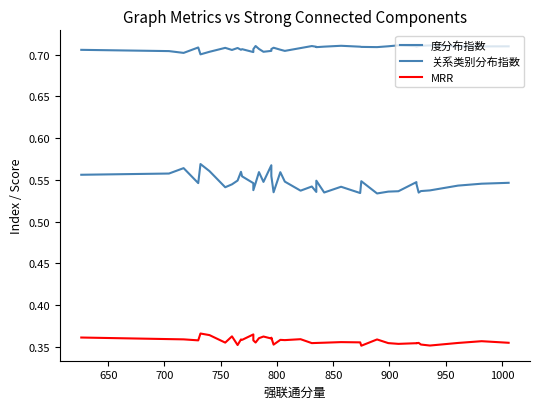

The 度分布指数 series shows 0.2 at 1050. True or false?

False